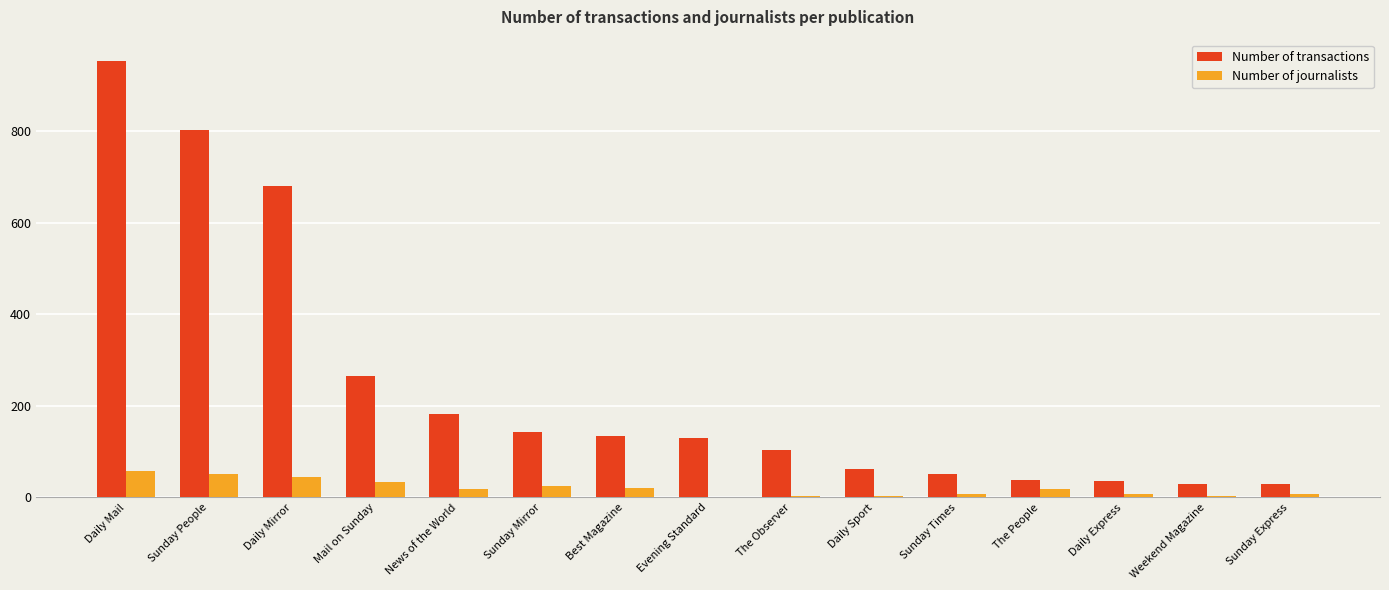

How many groups of bars are there?

15